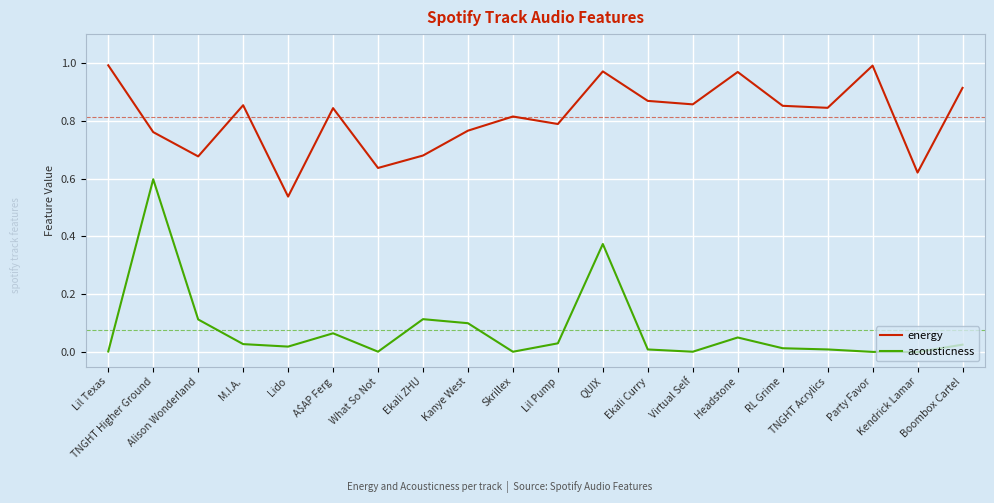

How many lines are shown in the chart?

2